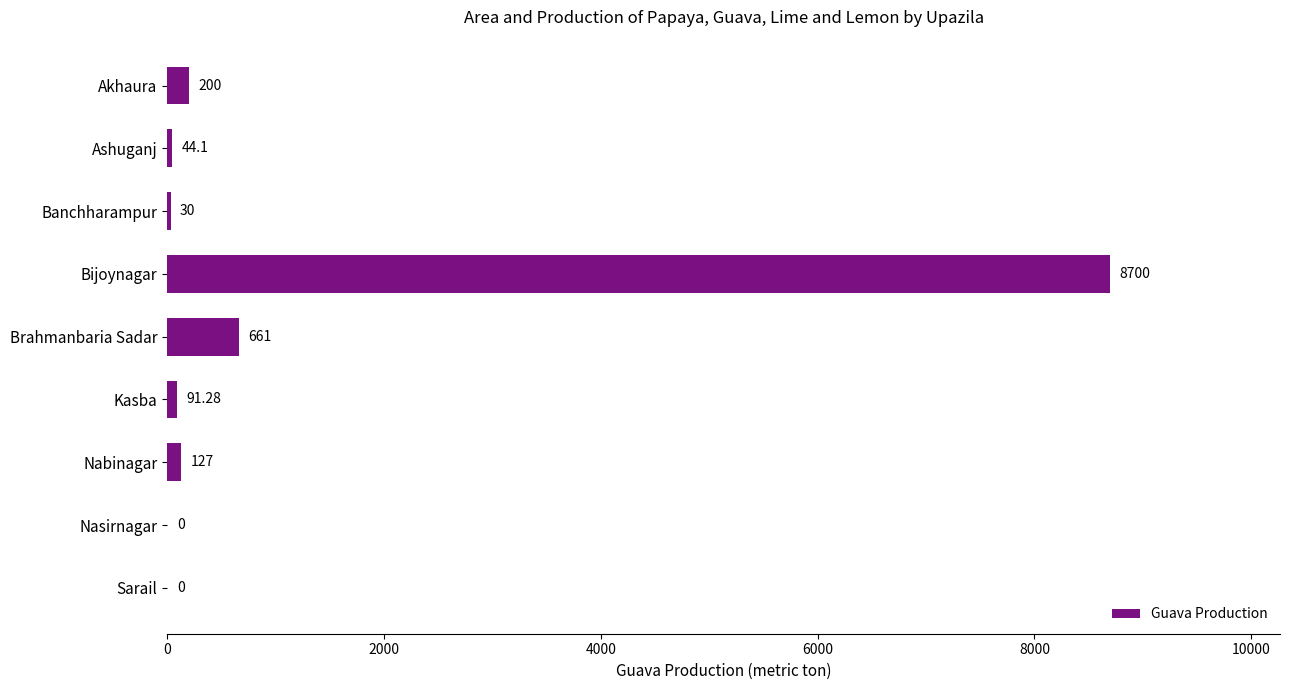

What is the change in value from Bijoynagar to Brahmanbaria Sadar?

-8039.0